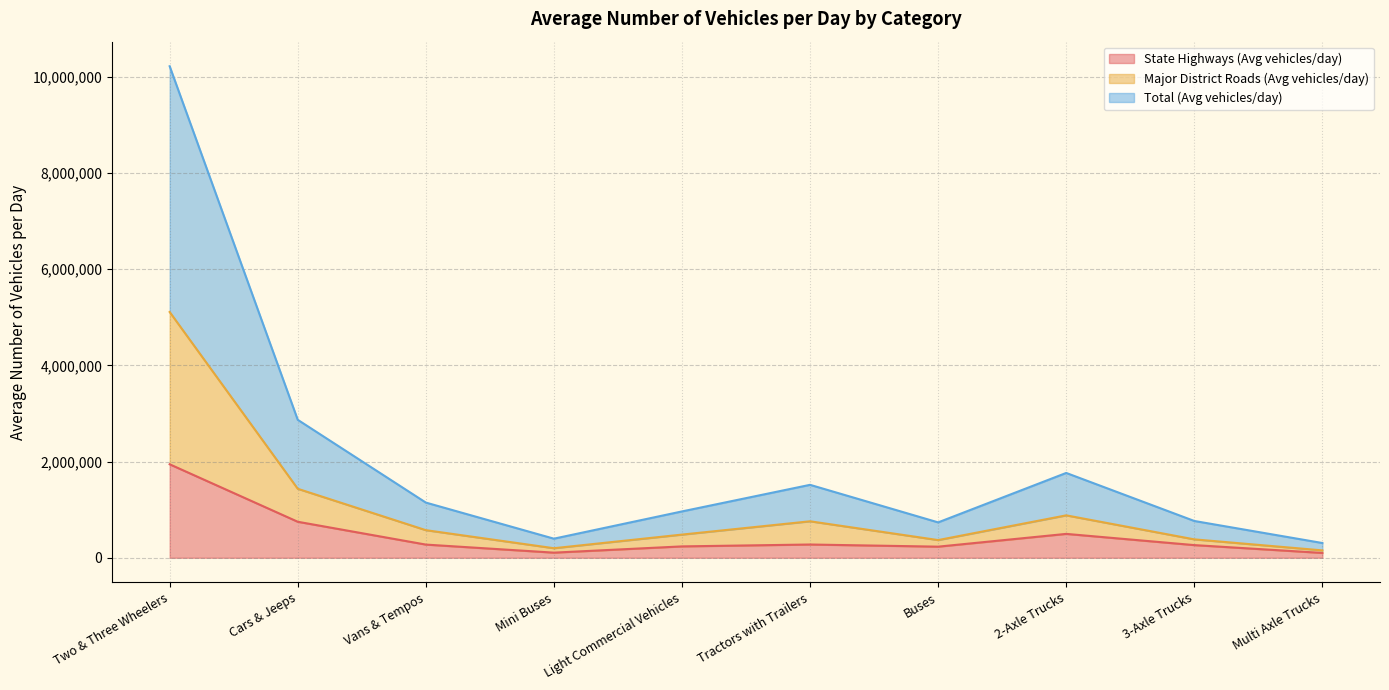

How many interior local peaks does the Major District Roads (Avg vehicles/day) series have?

2